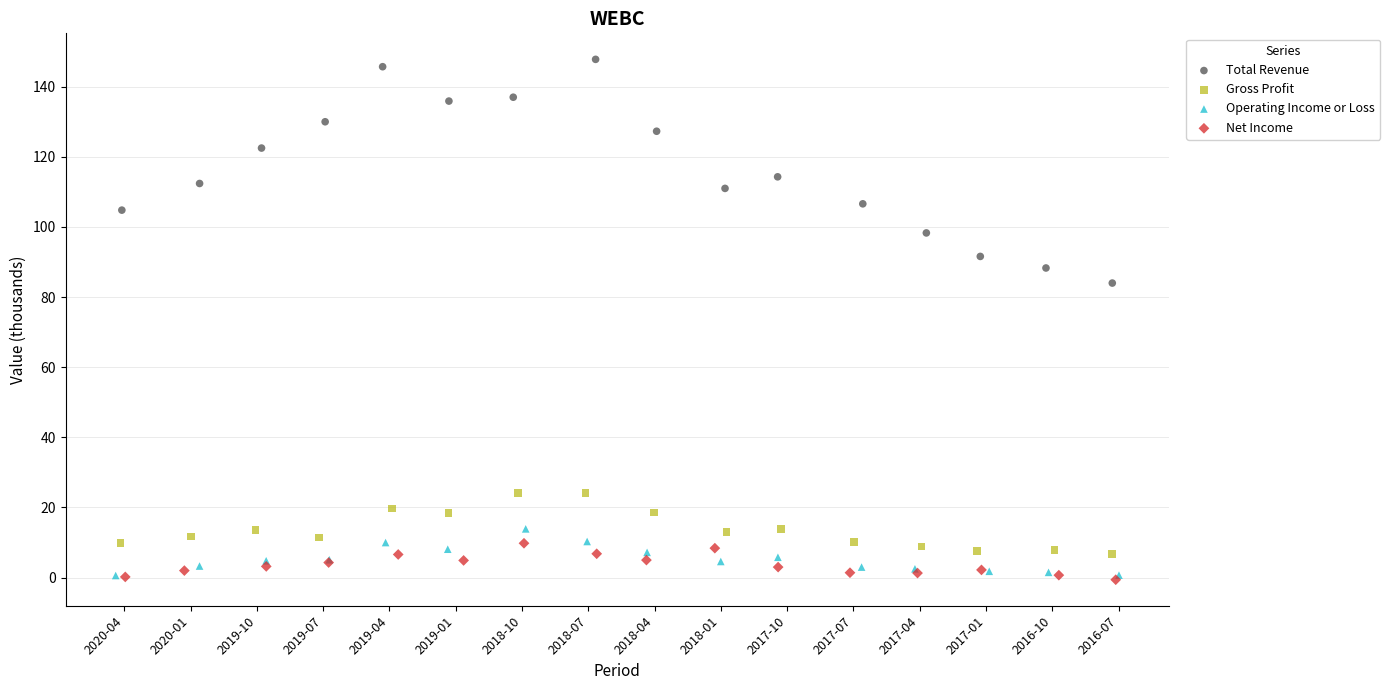

Which series reaches the maximum Y coordinate?

Total Revenue